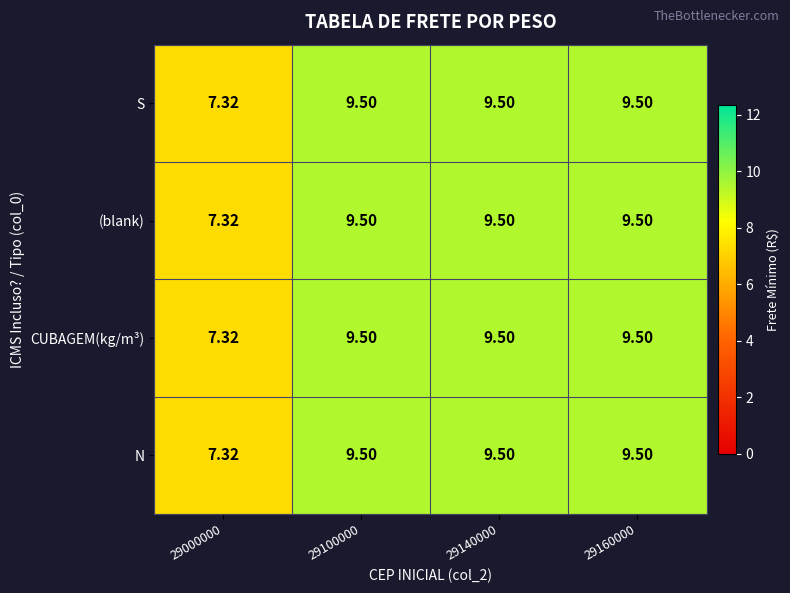

Count the number of data series in this chart.

4